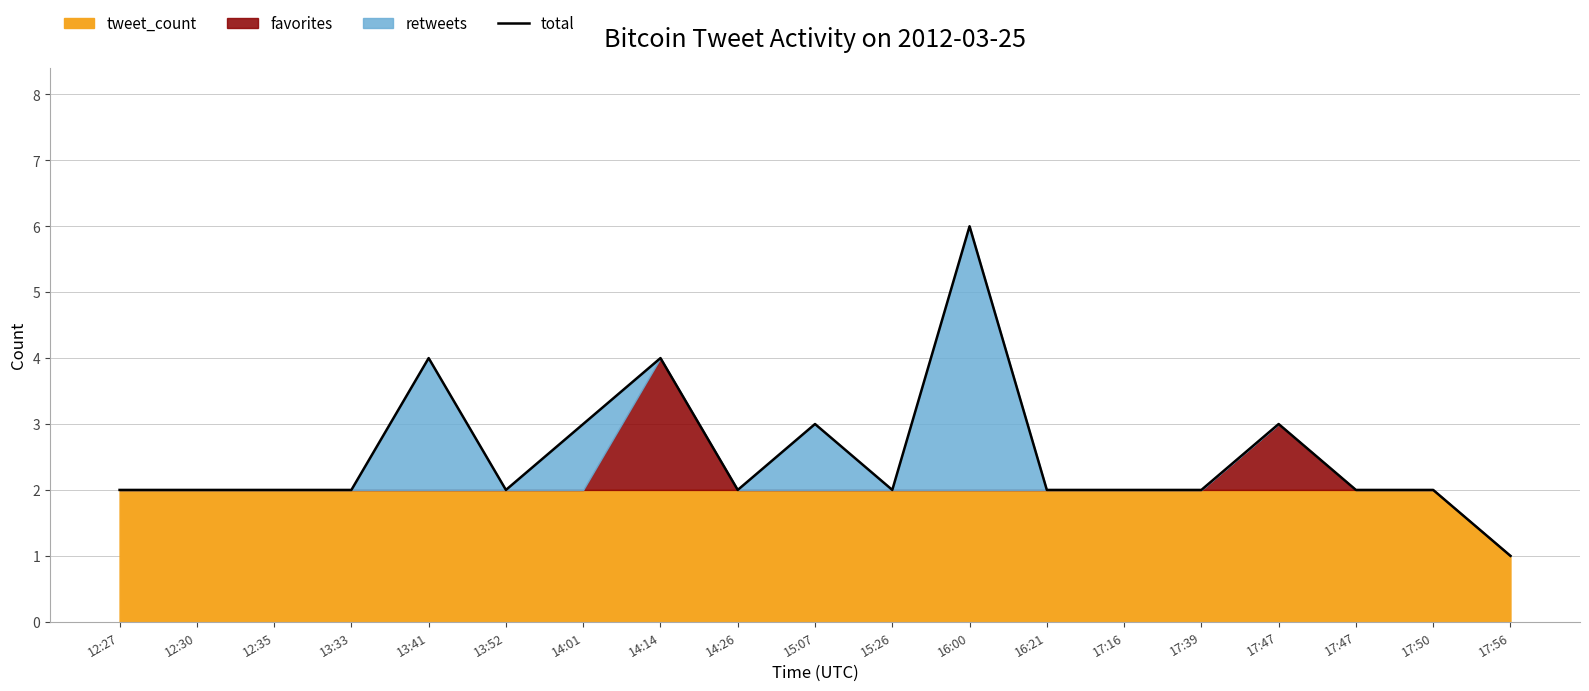

True or false: the data shows 3 at 13:33.

False